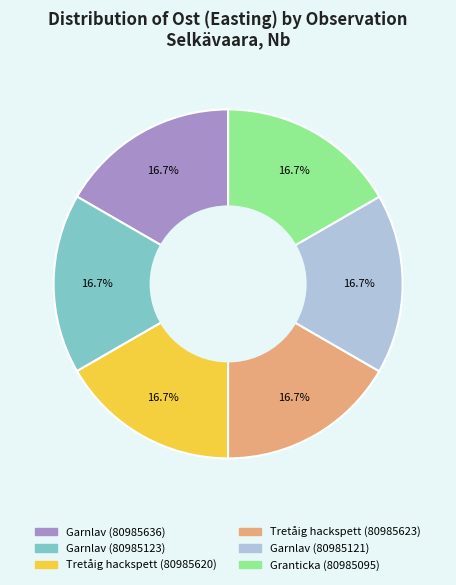

To the nearest percent, what is the average slice percentage?

17%